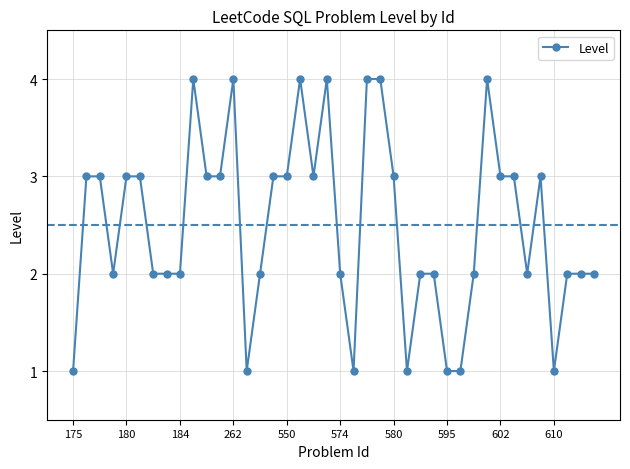

How many categories are shown in the chart?

40